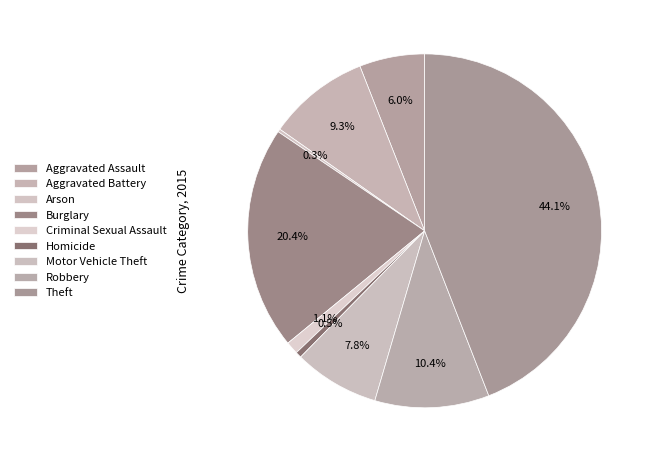

Is there a majority slice in this chart?

No